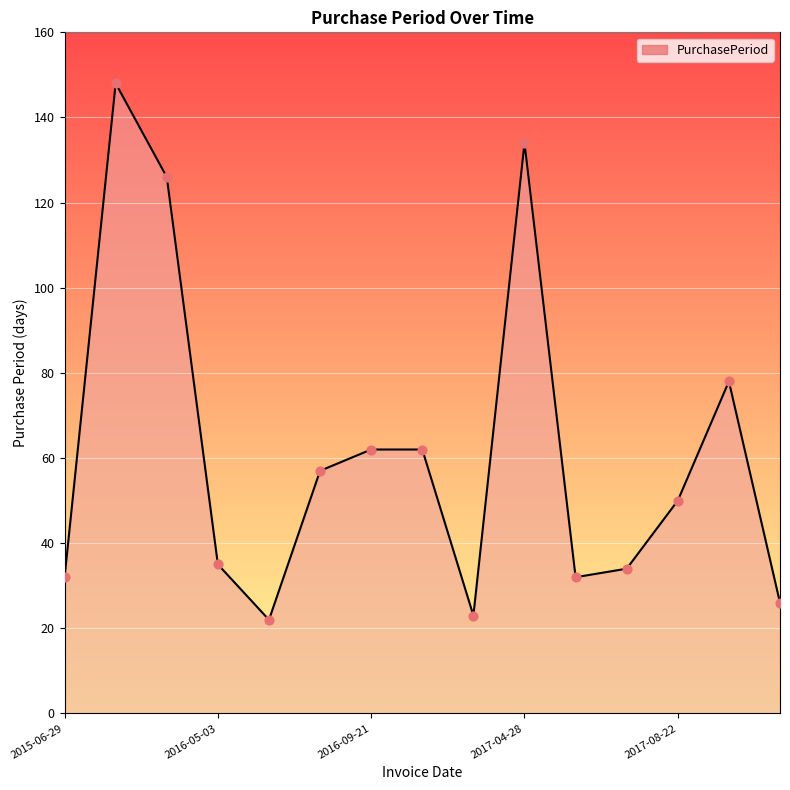

What is the greatest value displayed?

148